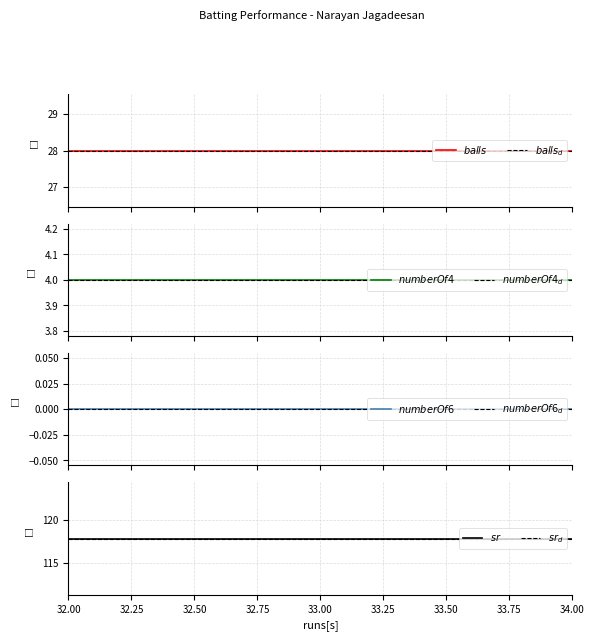

What is the value of the balls point at the 1st from the left?

28.0